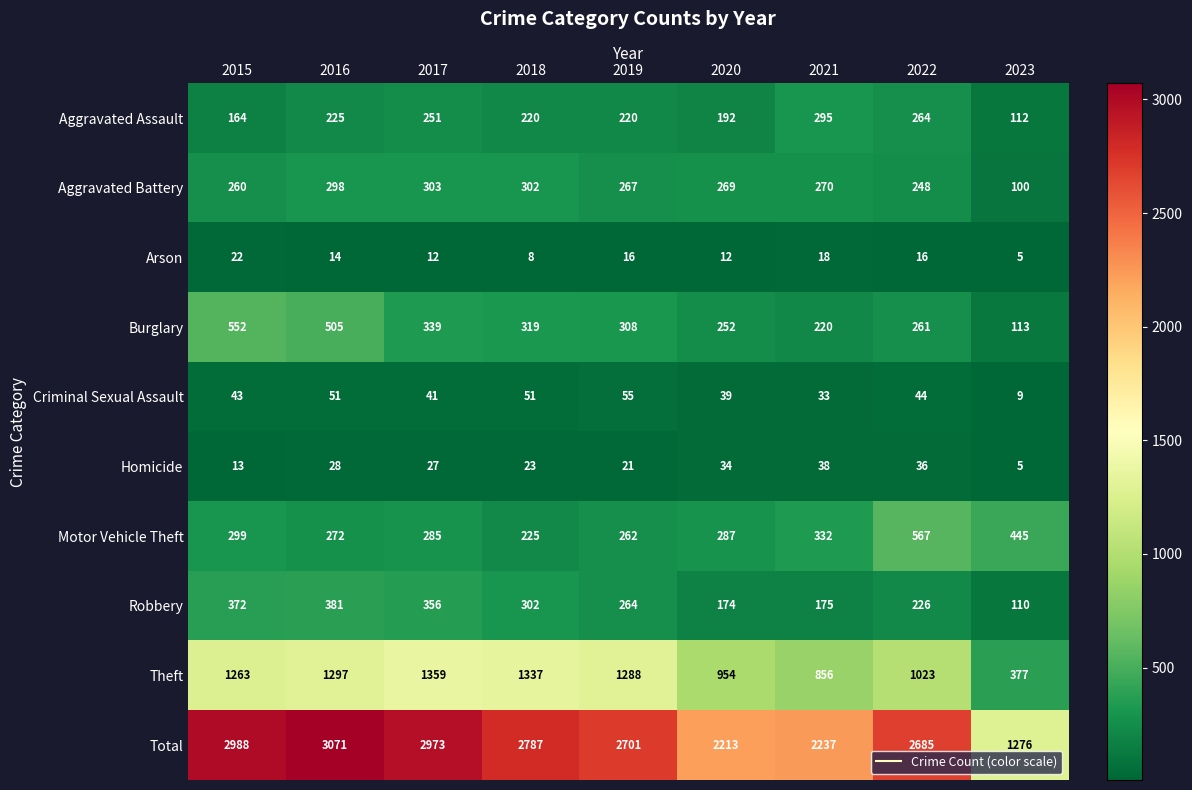

At which category does the chart reach its minimum across all series?

2023